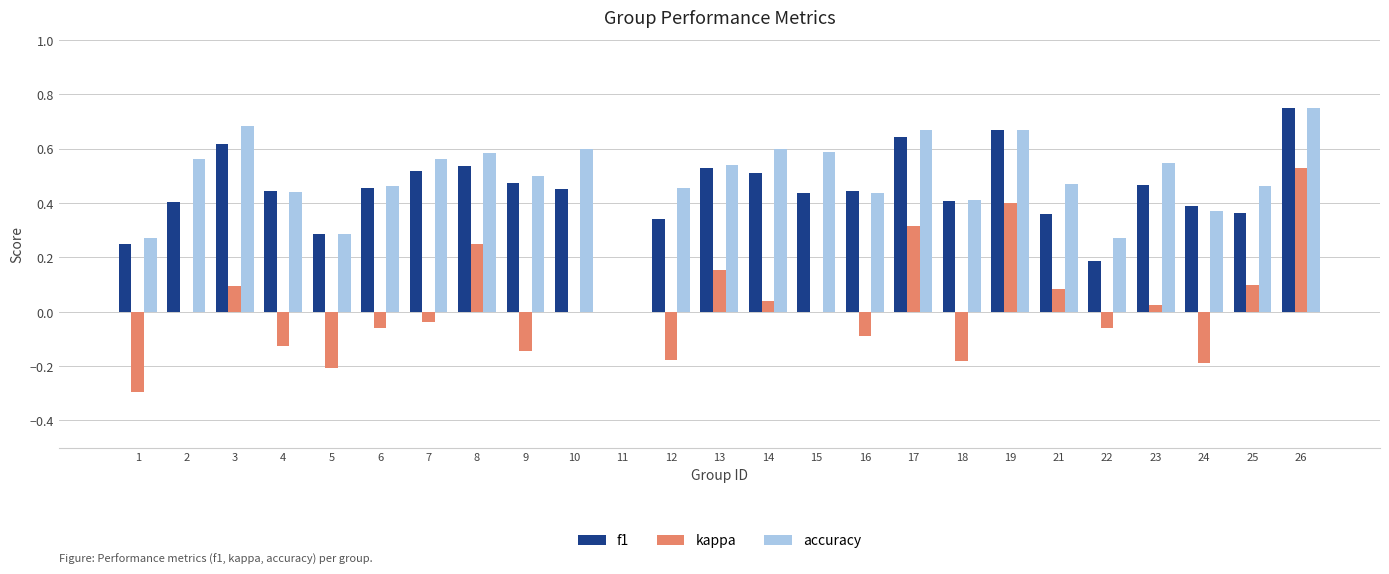

What is the sum of the f1 values at 15 and 16?

0.9